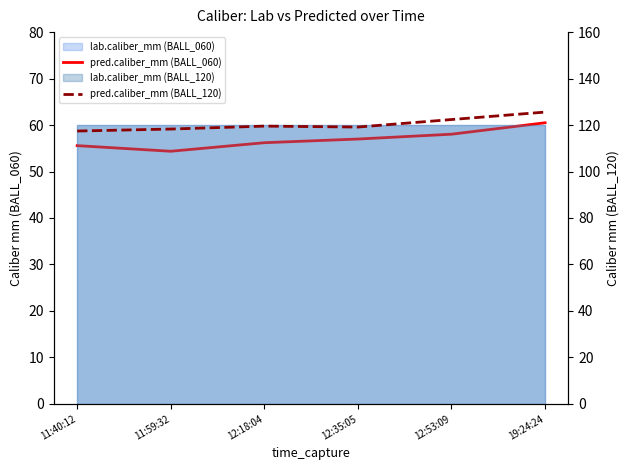

True or false: pred.caliber_mm (BALL_120) and pred.caliber_mm (BALL_060) intersect in this chart.

False